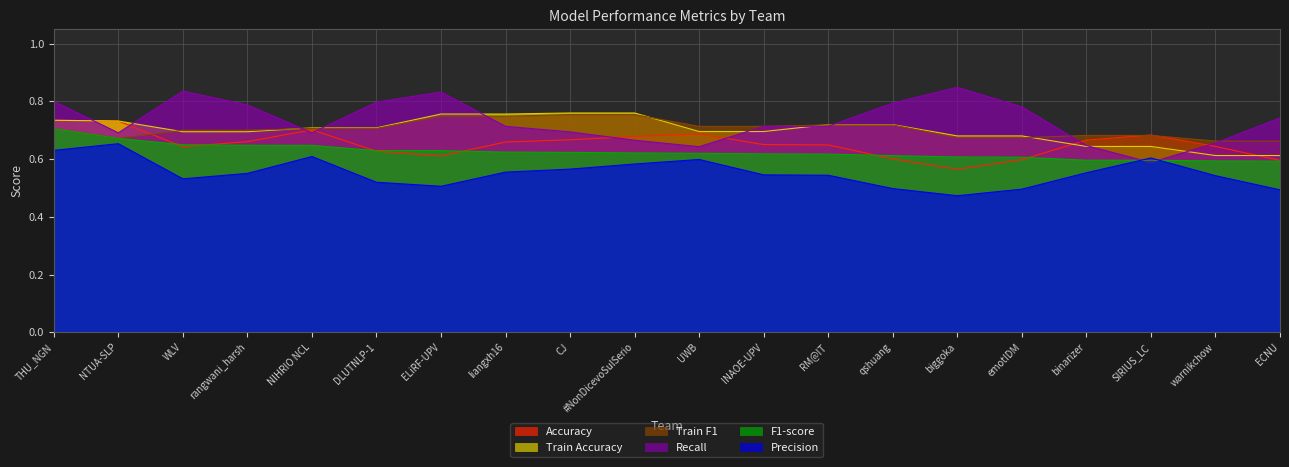

What is the difference between the second highest and minimum values in the Recall series?

0.2